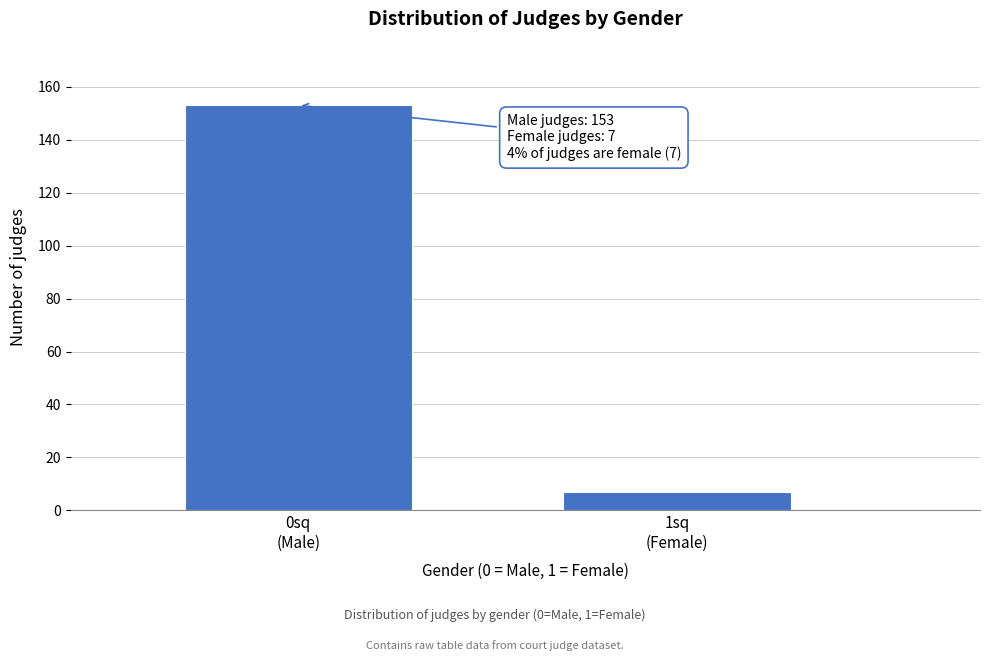

Reading left to right, list all the values displayed in this chart.

153	7